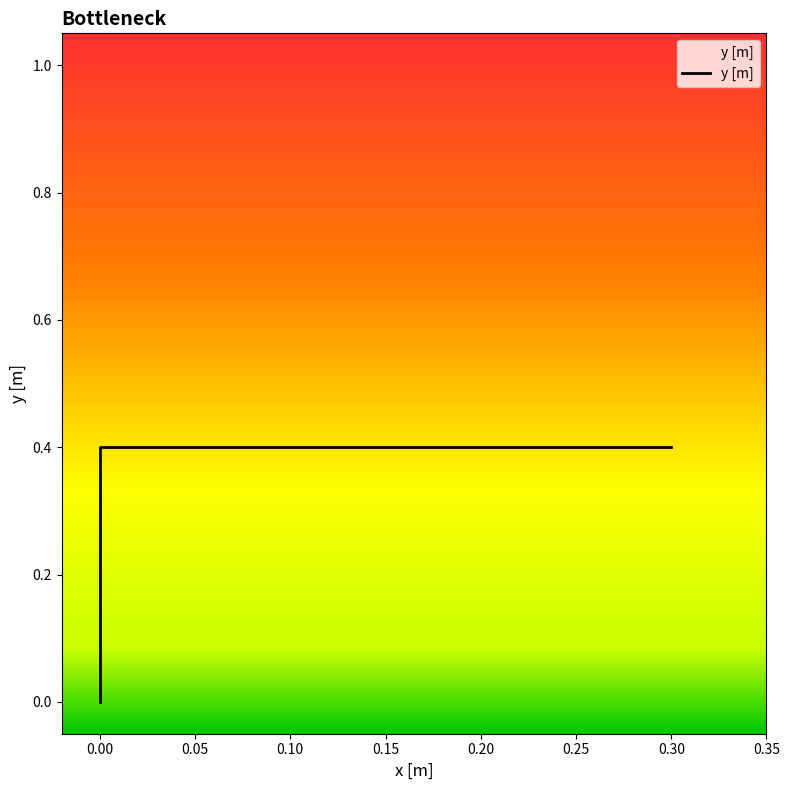

Reading left to right, transcribe all the data shown in this chart.

0=0.0	0=0.4	0.3=0.4